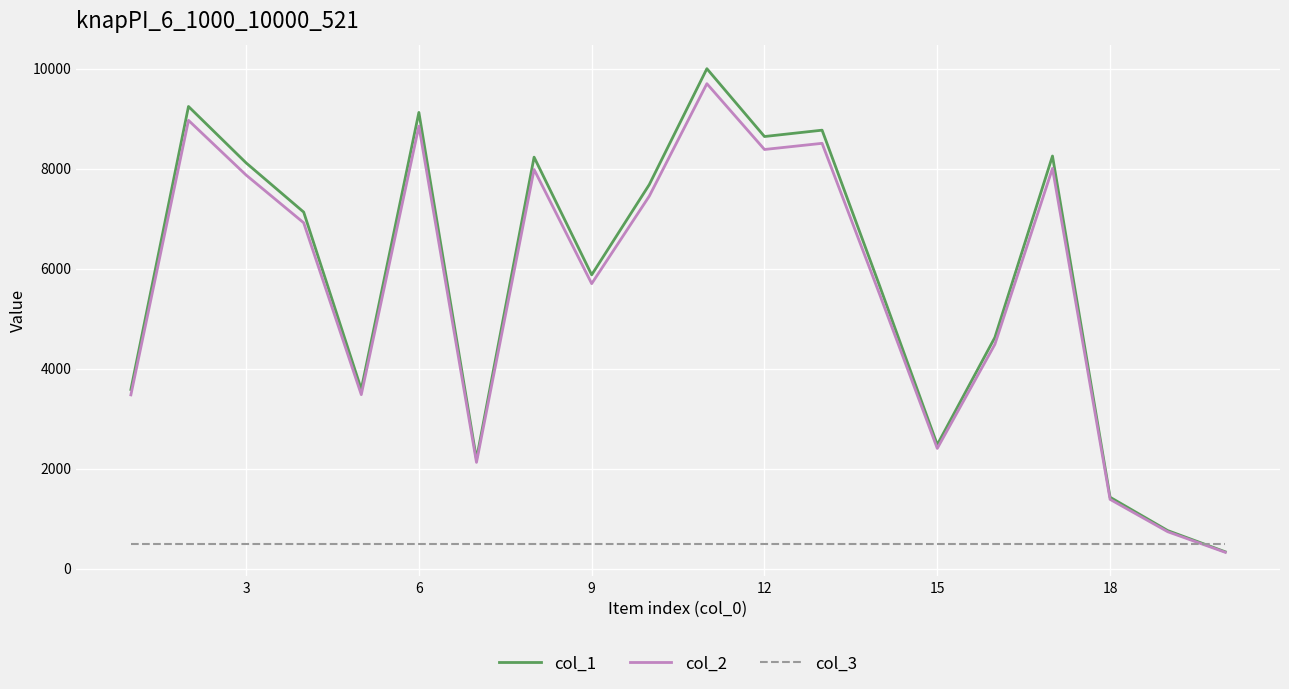

Which series has the widest spread of values?

col_1